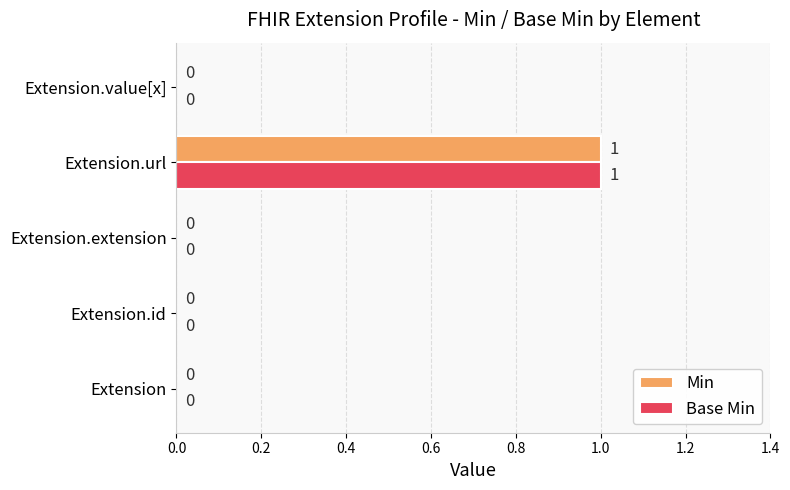

How many values in the Min series exceed 0?

1